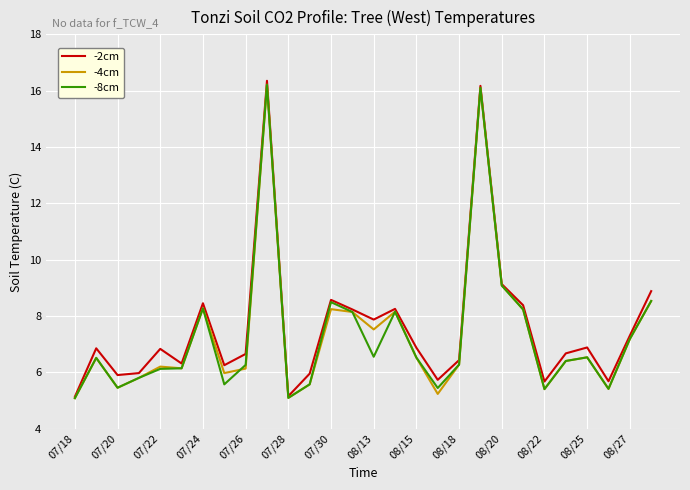

What is the minimum value shown in the chart?

5.1